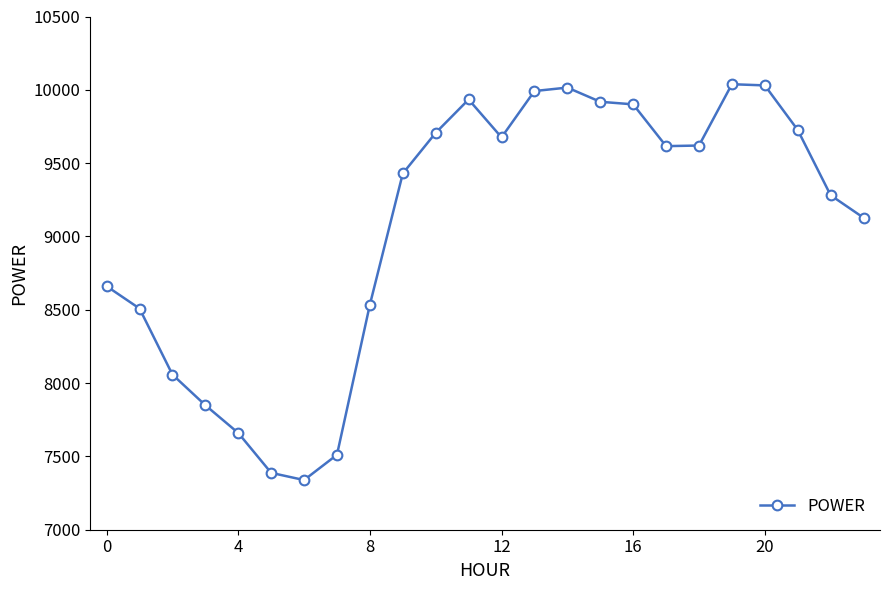

True or false: the data has more than 1 interior local peaks.

True